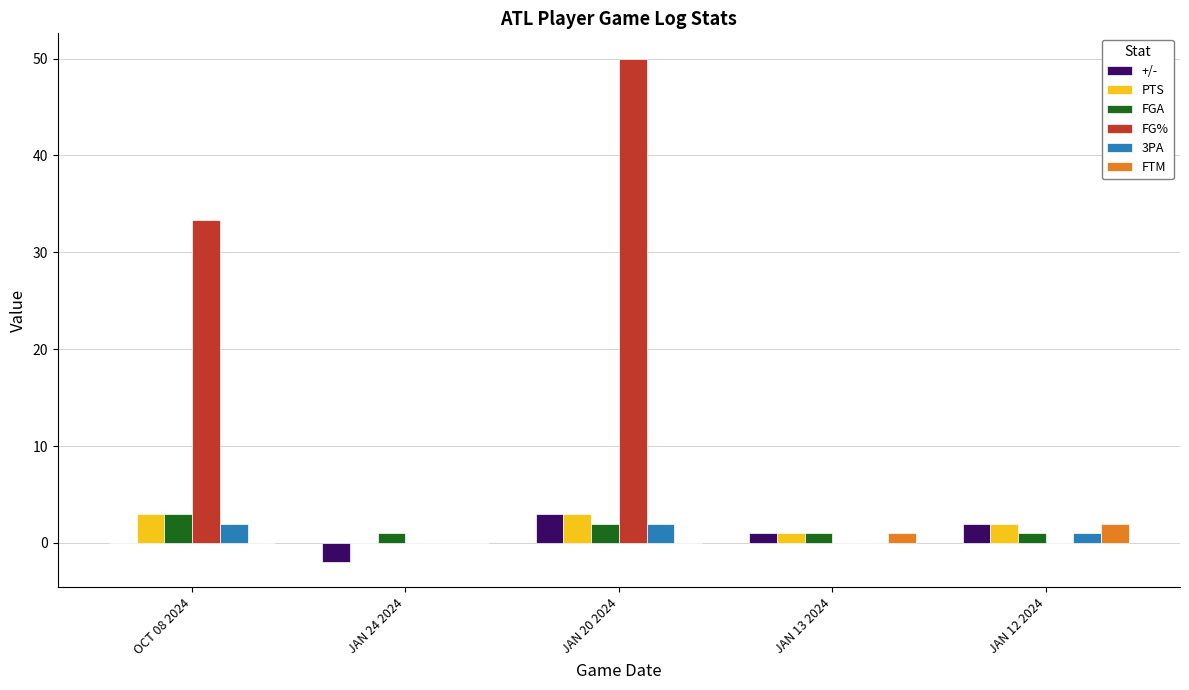

Where is FG% nearest to the value 25?

OCT 08 2024